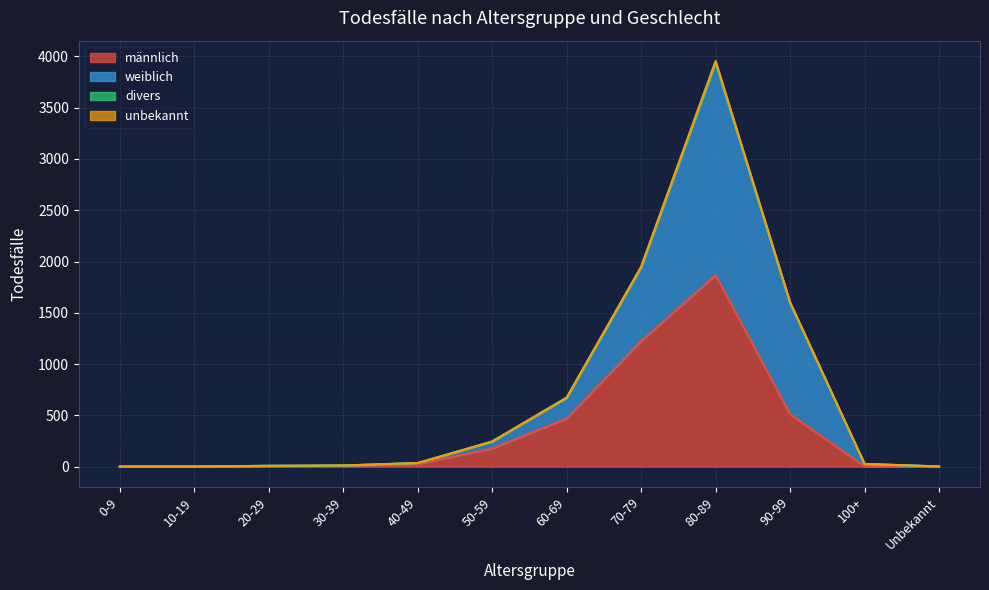

Which series has the largest total across all categories?

weiblich